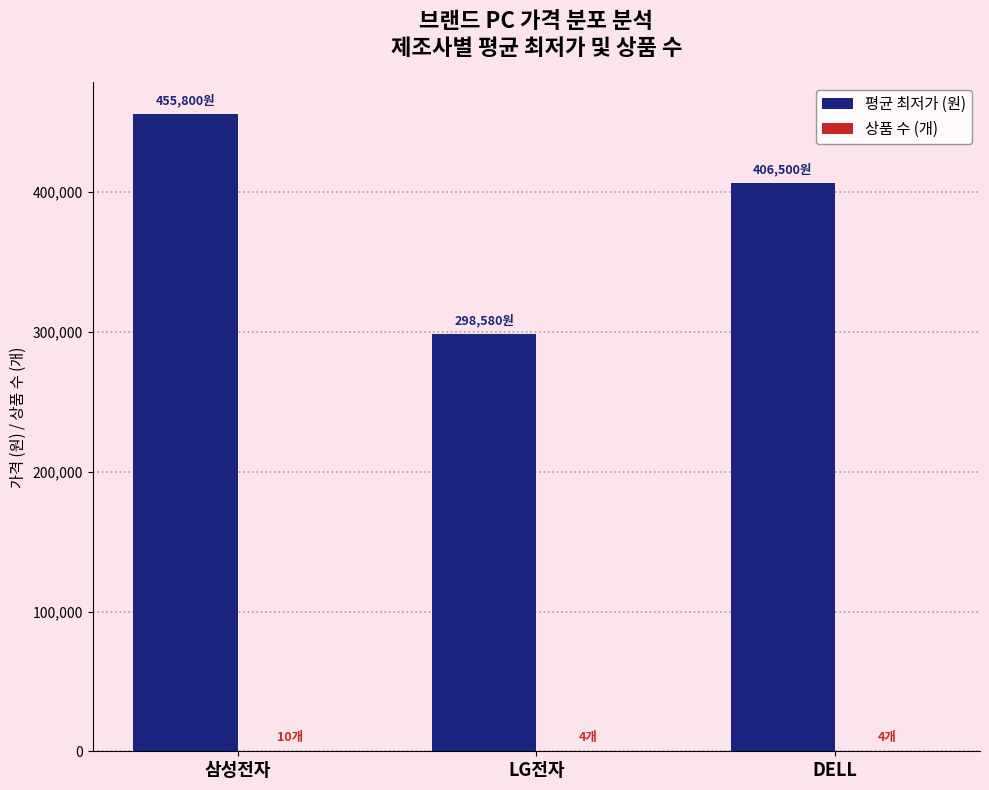

What is the sum of the 평균 최저가 (원) values at 삼성전자 and LG전자?

754380